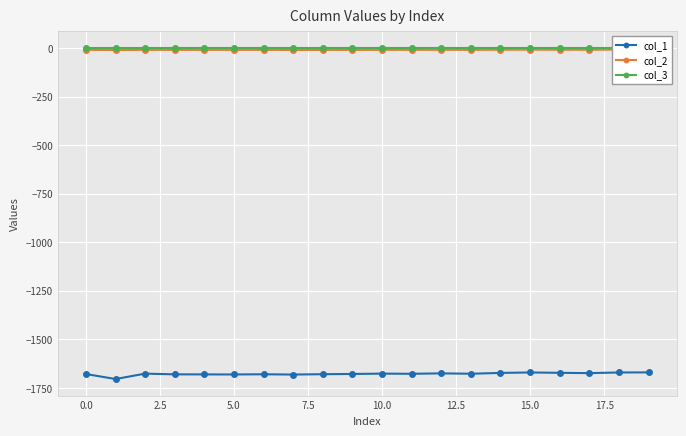

What is the difference between the second highest and second lowest values in the col_1 series?

10.8